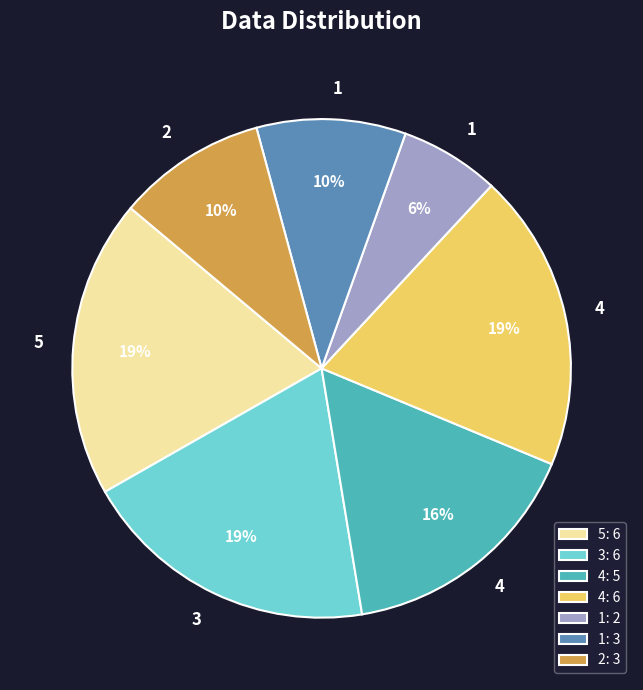

What percentage is the 4: 6 slice, to the nearest percent?

19%